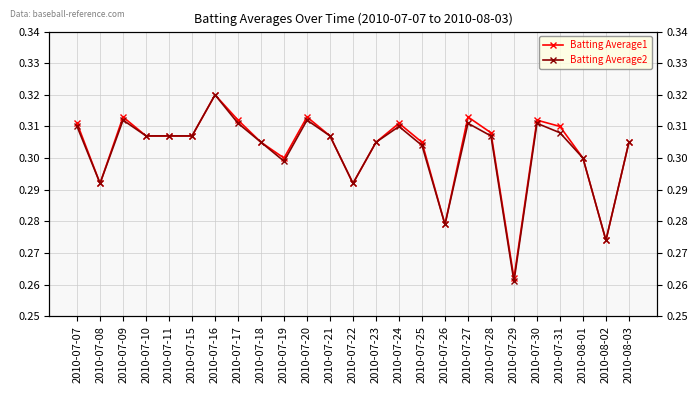

The value of Batting Average2 at 2010-08-02 is 0.1. True or false?

False